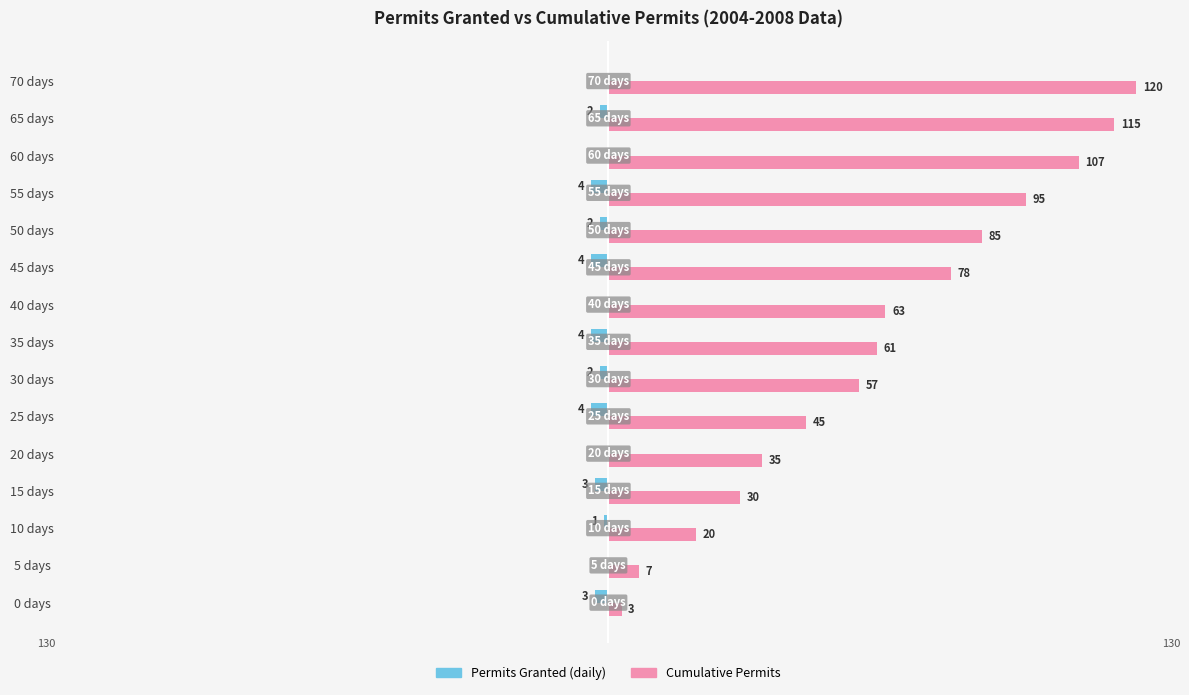

At which label is Permits Granted (daily) closest to -2?

30 days